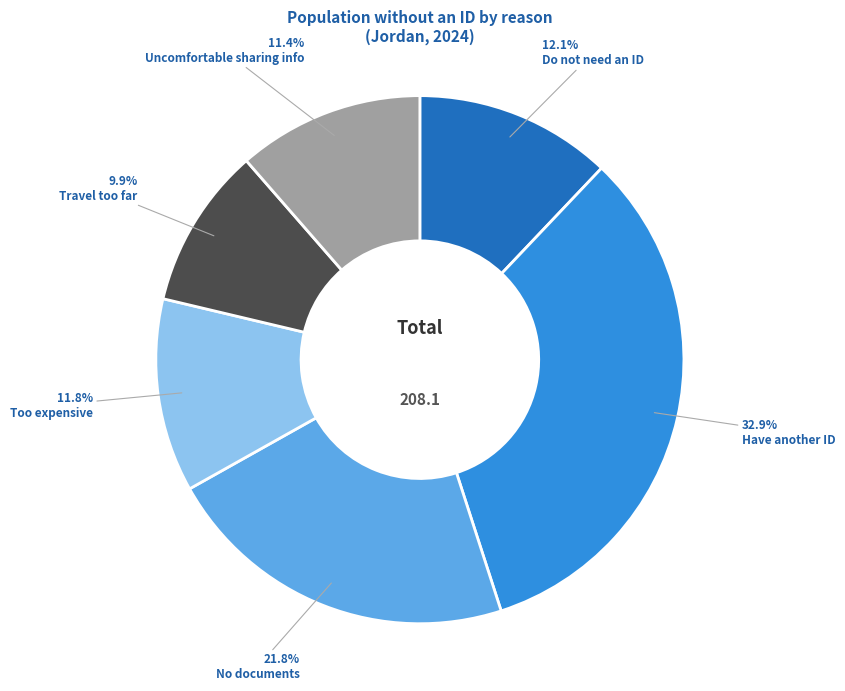

How many segments does this pie chart have?

6